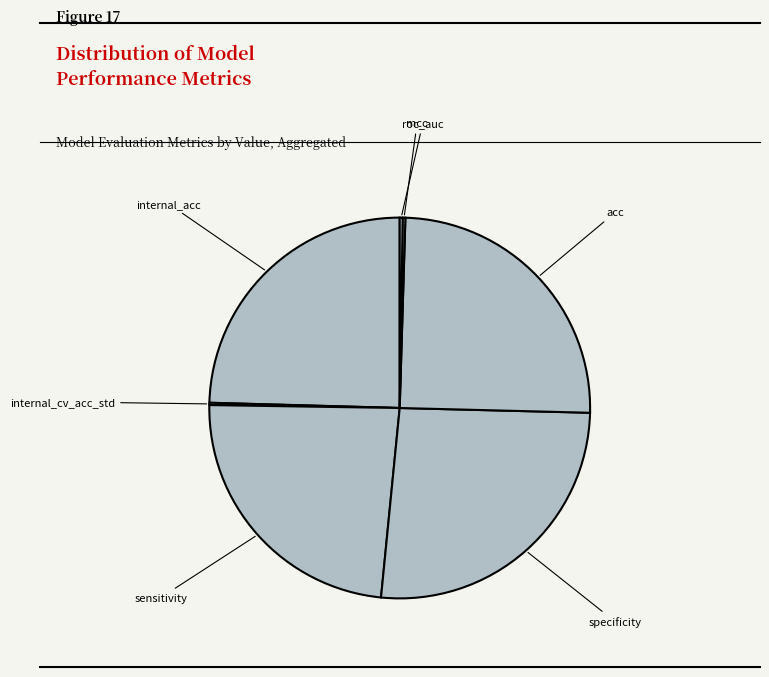

Does any single category account for the majority?

No